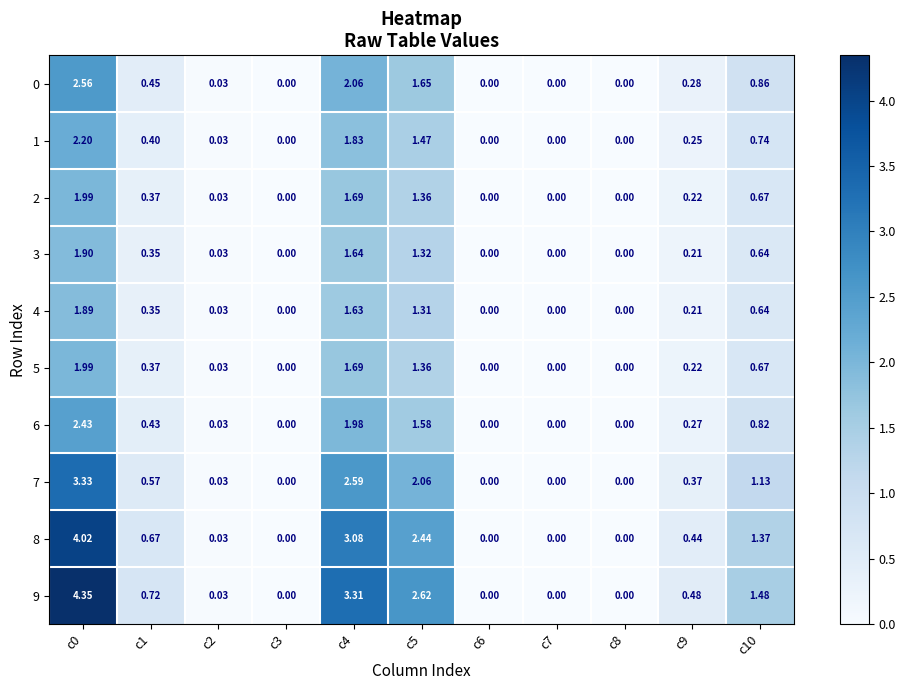

Is the value of 8 at c2 greater than the value of 6 at c9?

No